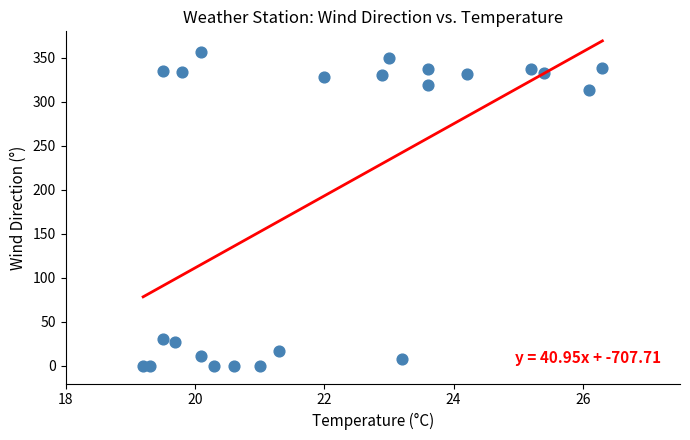

What Y value in the scatter plot is closest to 178?

313